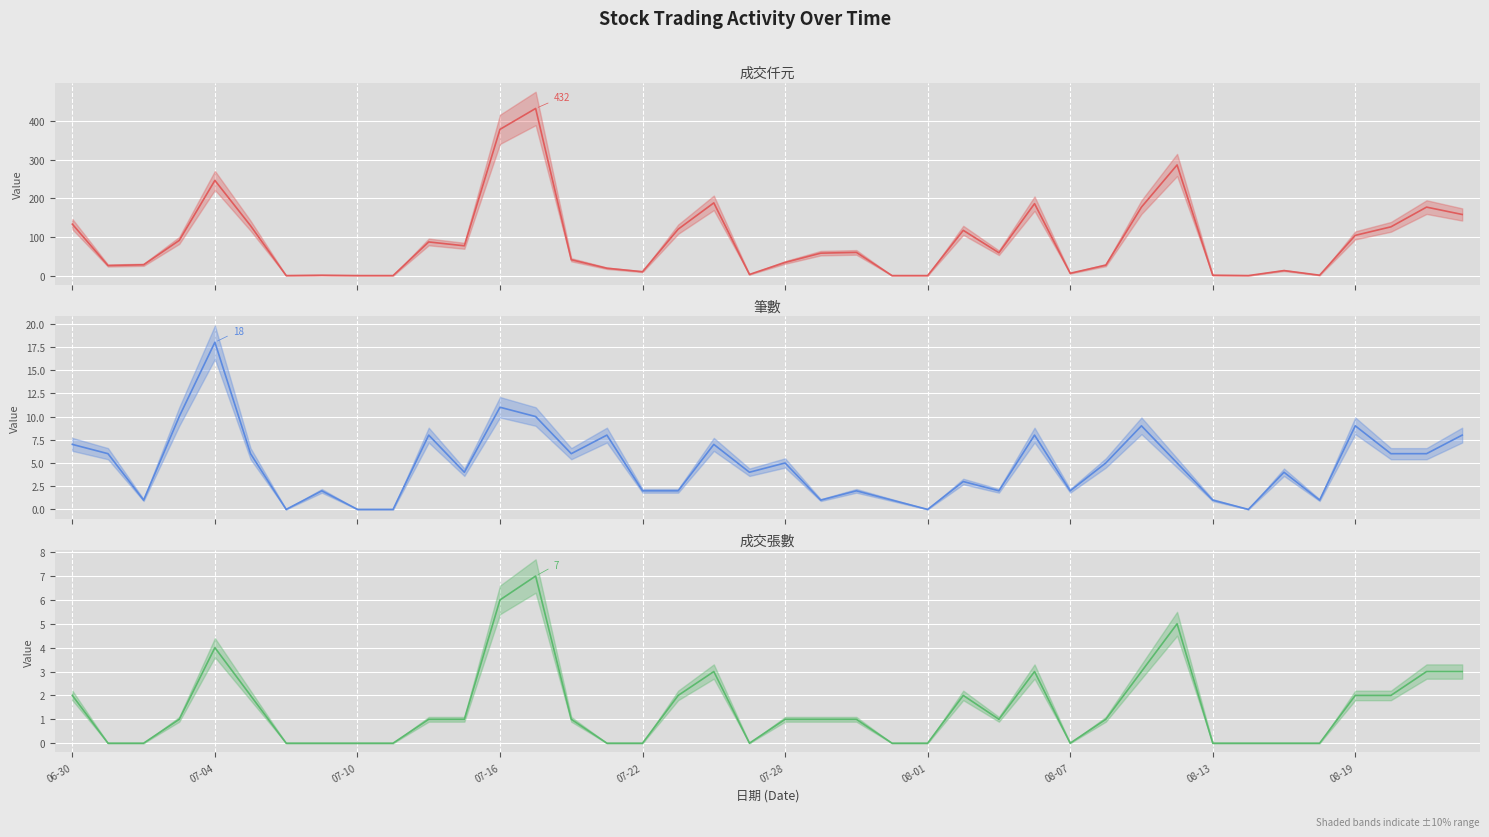

Reading left to right, what are all the values shown in this chart?

成交仟元 (mean): 133	26	28	91	246	129	0	1	0	0	87	77	378	432	41	19	10	120	188	3	34	58	60	0	0	117	59	186	6	27	177	286	1	0	13	1	104	126	177	158
筆數 (mean): 7	6	1	10	18	6	0	2	0	0	8	4	11	10	6	8	2	2	7	4	5	1	2	1	0	3	2	8	2	5	9	5	1	0	4	1	9	6	6	8
成交張數 (mean): 2	0	0	1	4	2	0	0	0	0	1	1	6	7	1	0	0	2	3	0	1	1	1	0	0	2	1	3	0	1	3	5	0	0	0	0	2	2	3	3